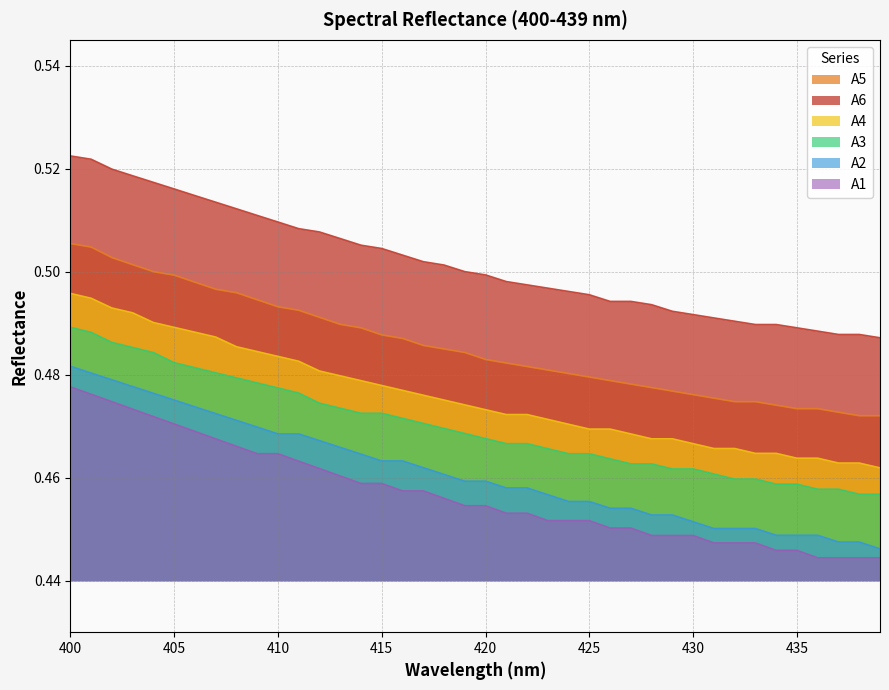

At how many categories does at least one series exceed 0?

40